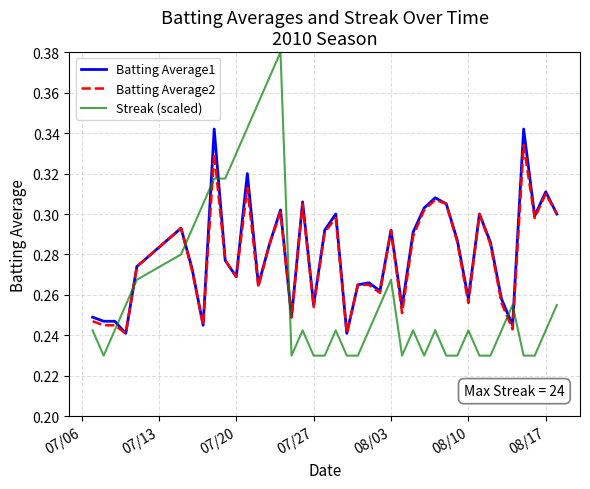

Rank the series by their maximum value, from highest to lowest.

Streak (scaled), Batting Average1, Batting Average2